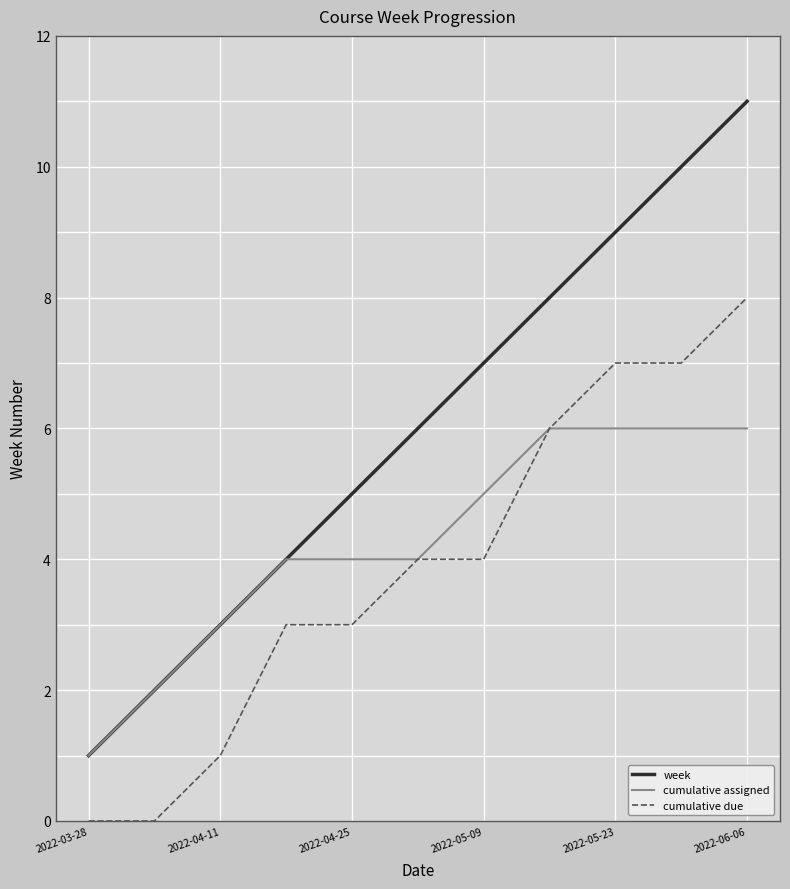

How many week values are between 3 and 9?

7